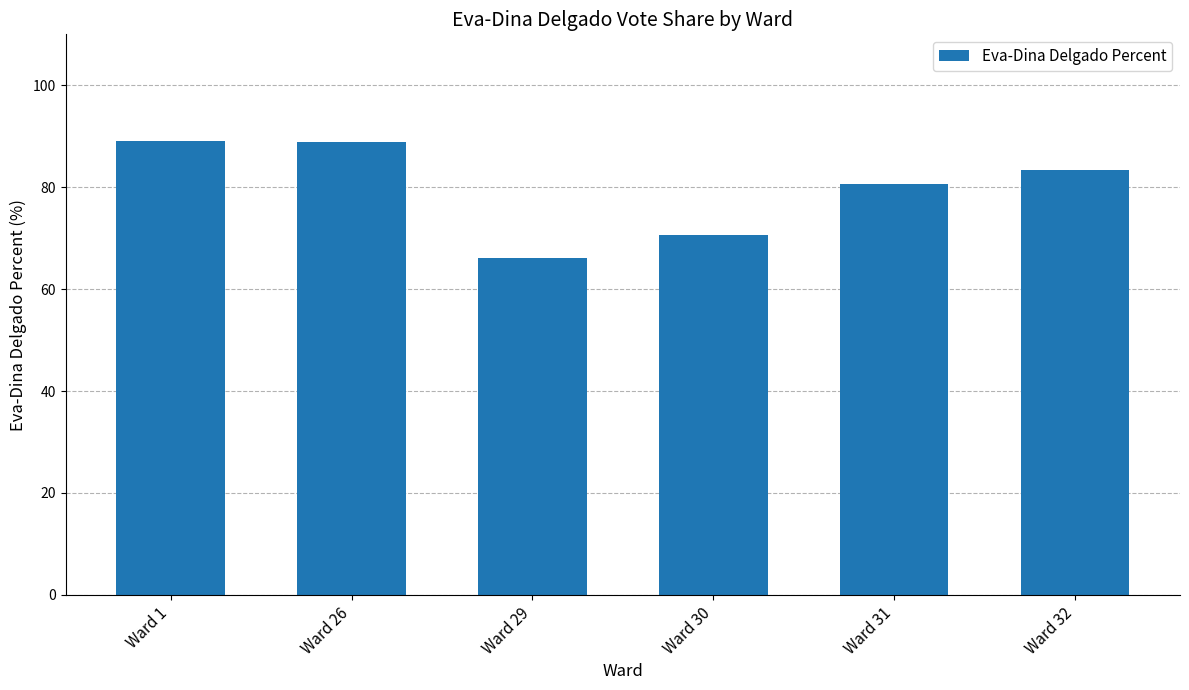

What is the greatest value displayed?

89.1